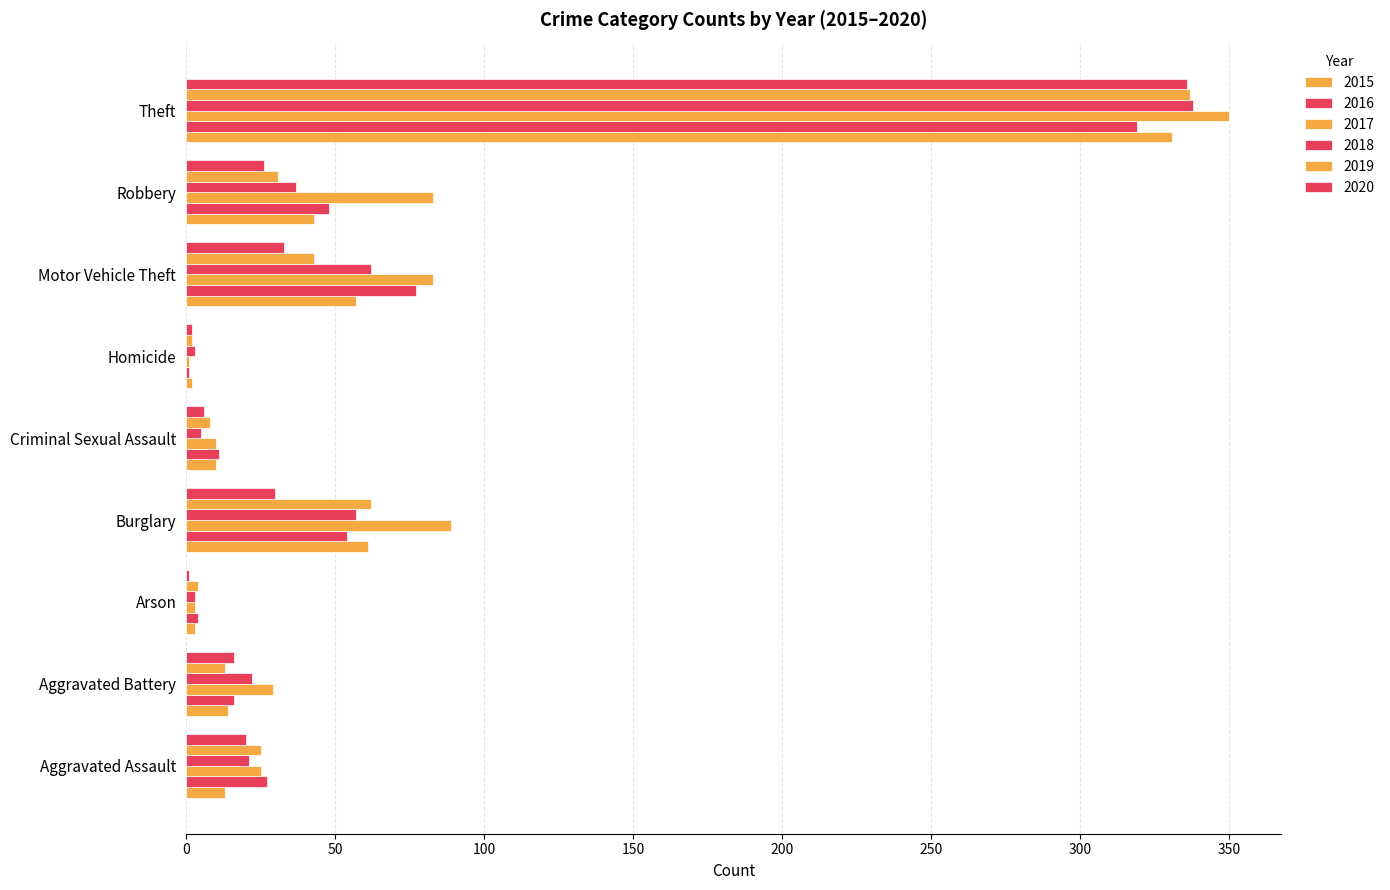

Count the number of data series in this chart.

6